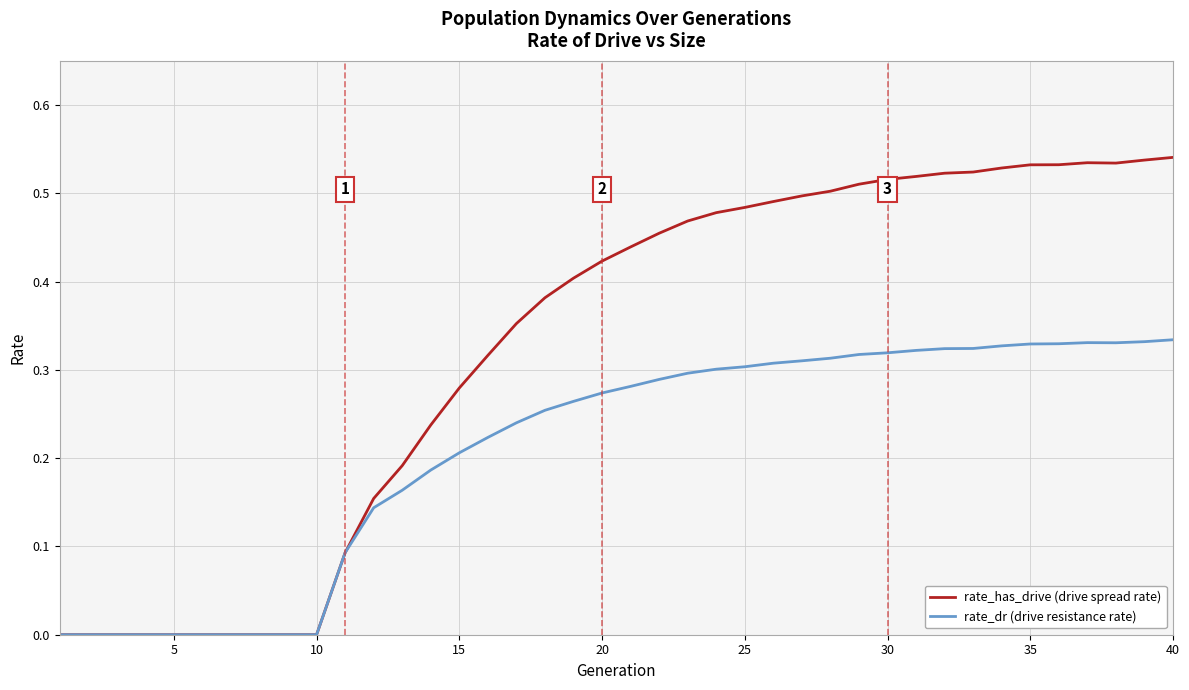

Which series has the largest total across all categories?

rate_has_drive (drive spread rate)